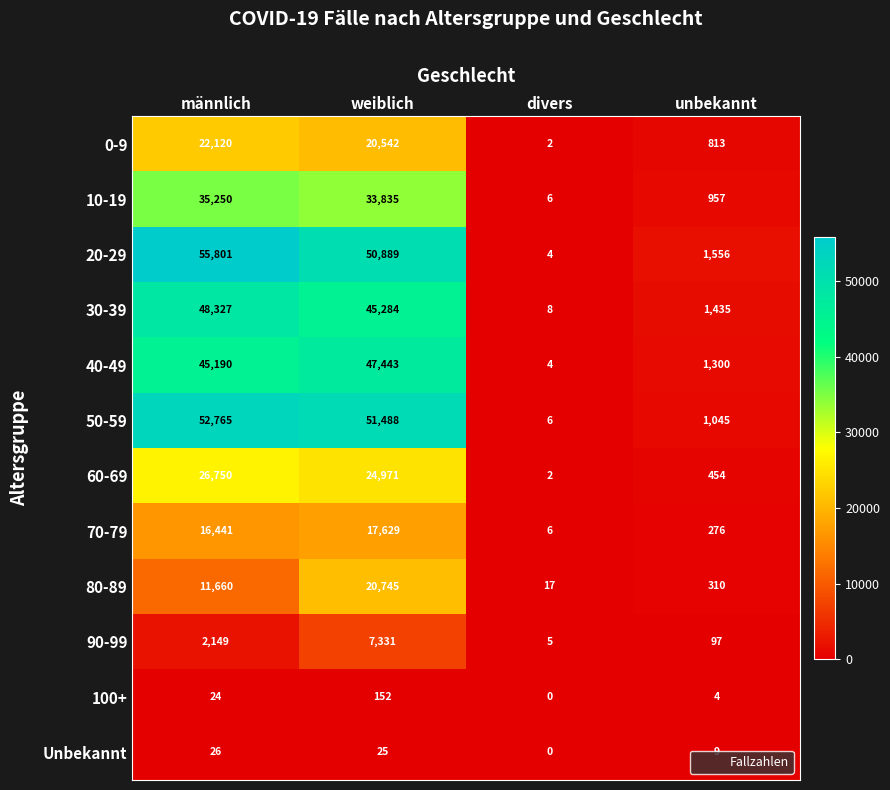

Which series has the largest range (max minus min)?

20-29